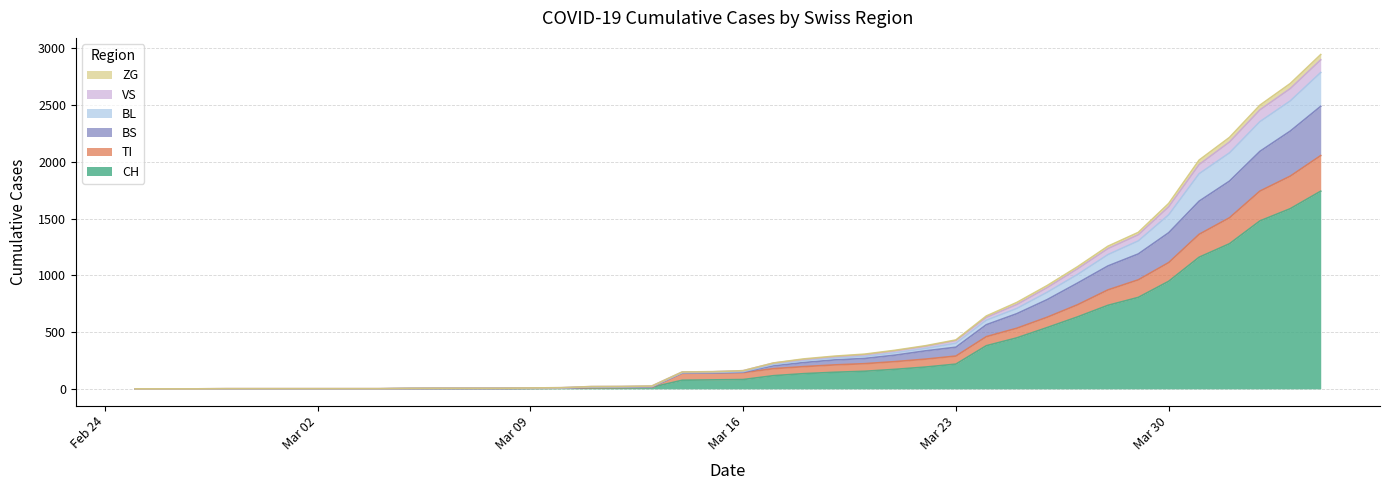

Does the chart have visible grid lines?

Yes